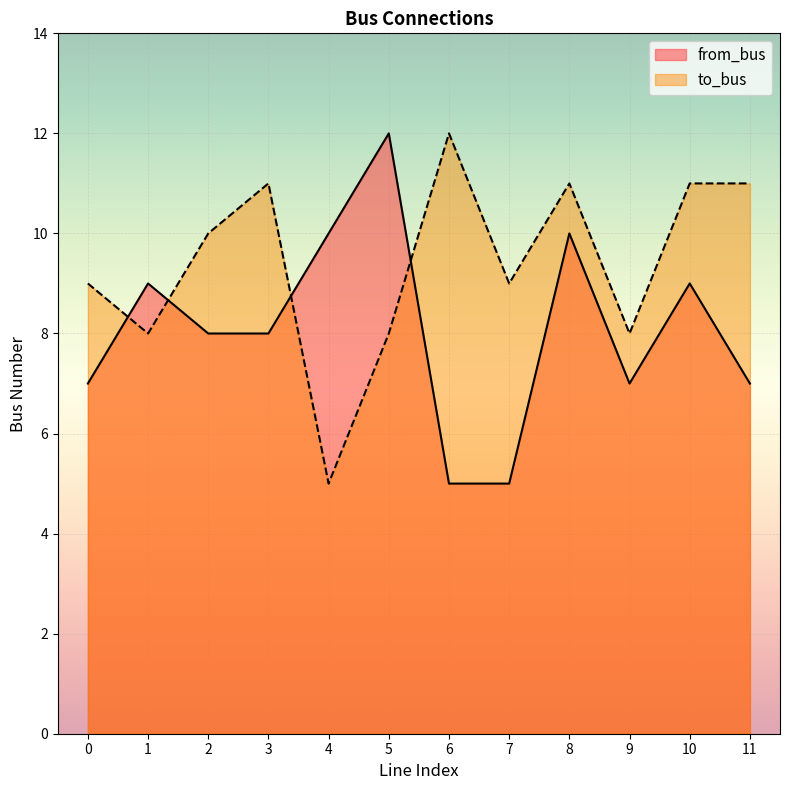

Which category has the highest value in the to_bus series?

6